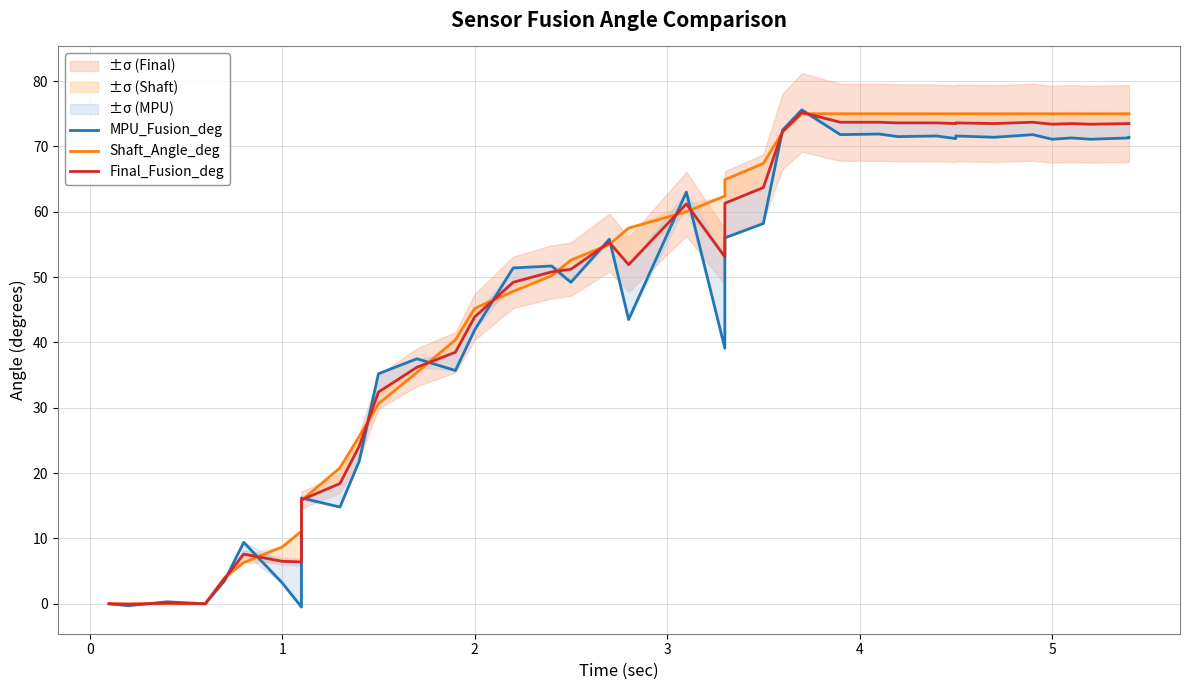

Which series has the largest range (max minus min)?

MPU_Fusion_deg